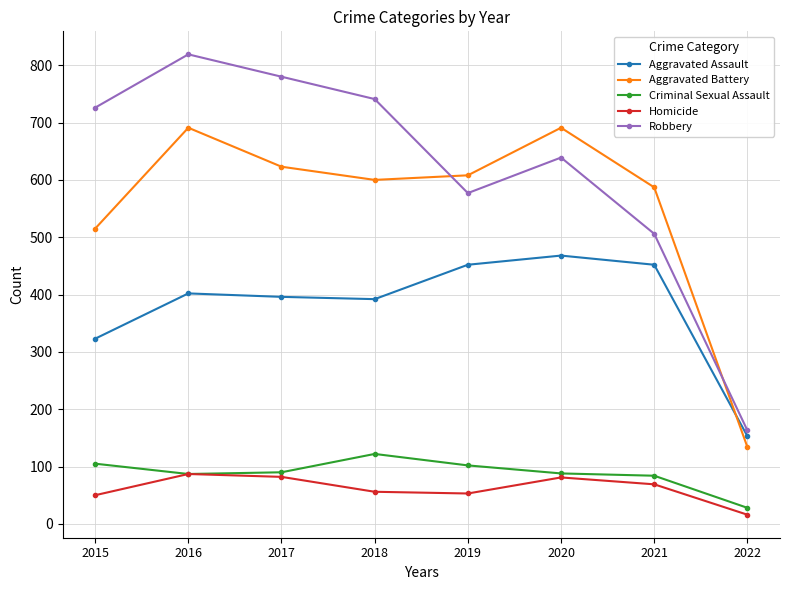

How many values in the Aggravated Battery series are below 608?

4